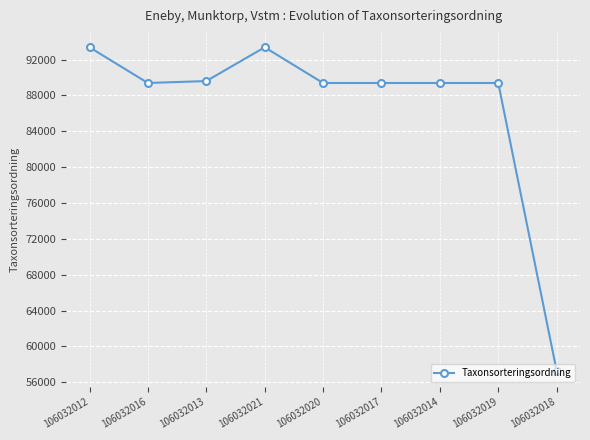

What is the approximate value at 106032021, to the nearest 10?

93380